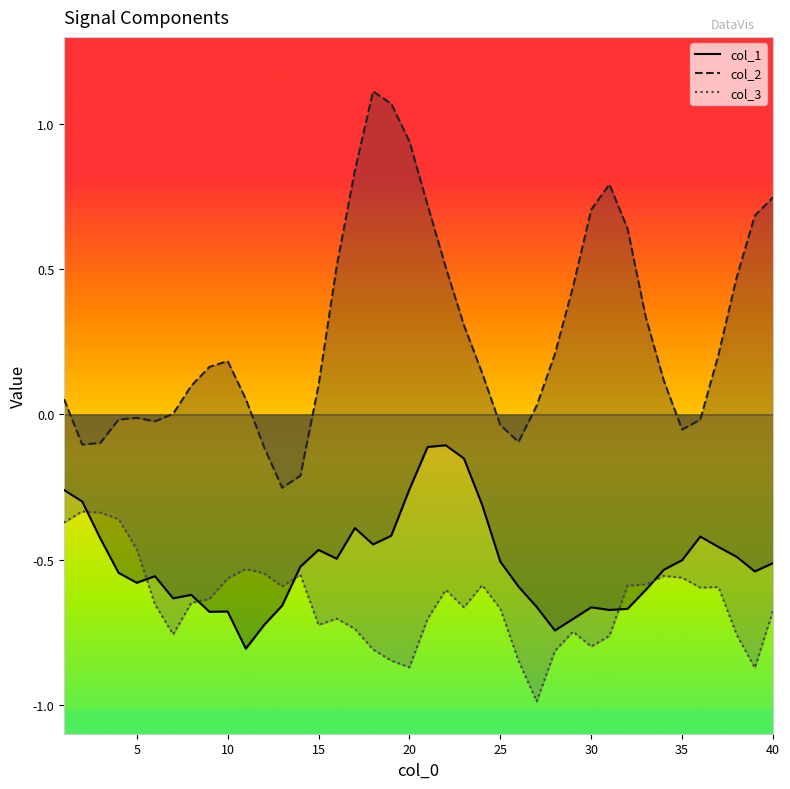

True or false: col_2 and col_1 intersect in this chart.

False